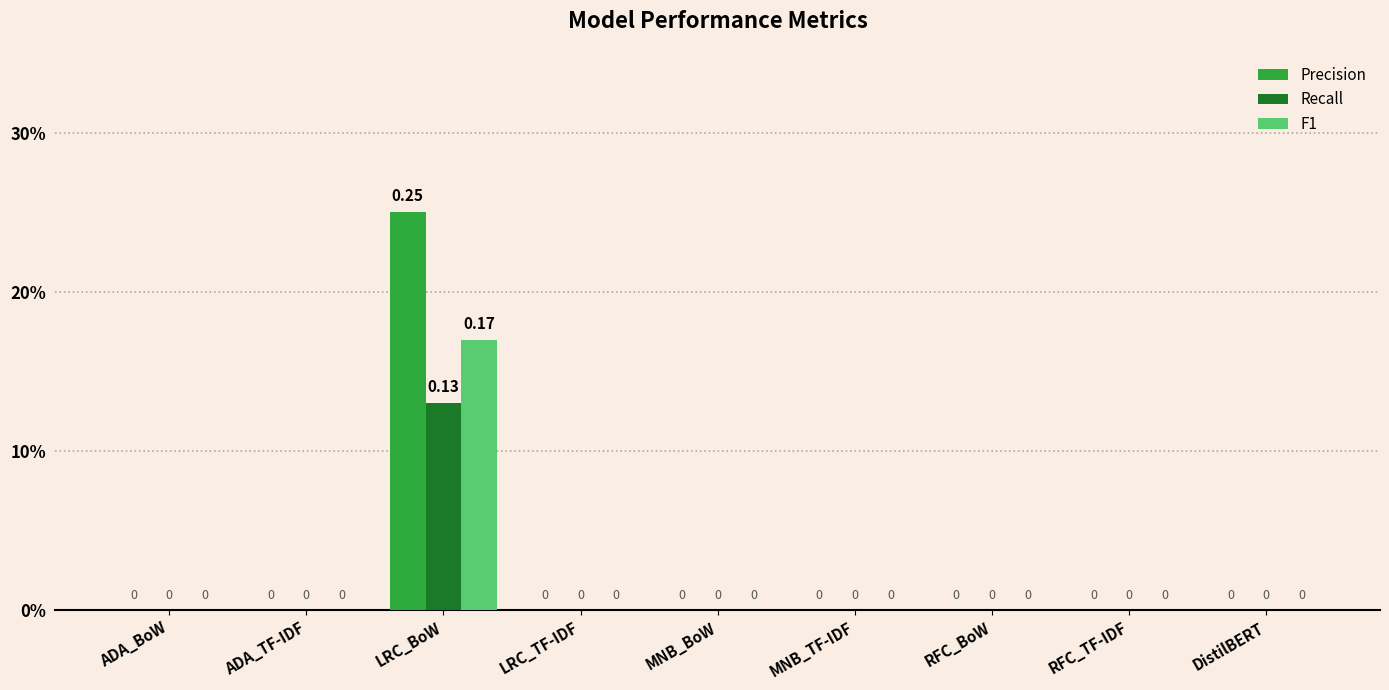

What are all the series names shown in the legend?

Precision, Recall, F1